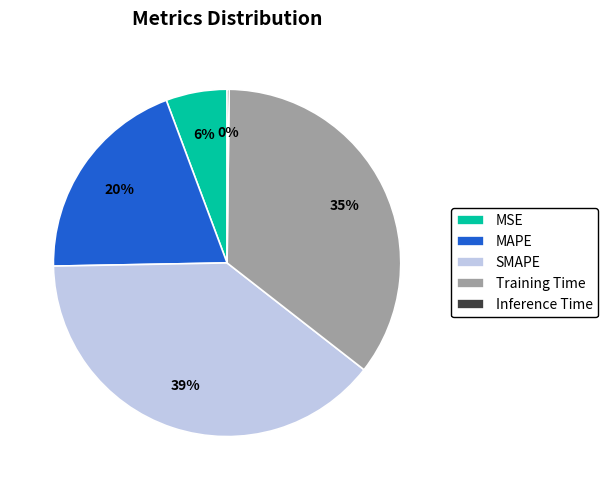

To the nearest percent, what is the difference between the largest and smallest slice percentages?

39%